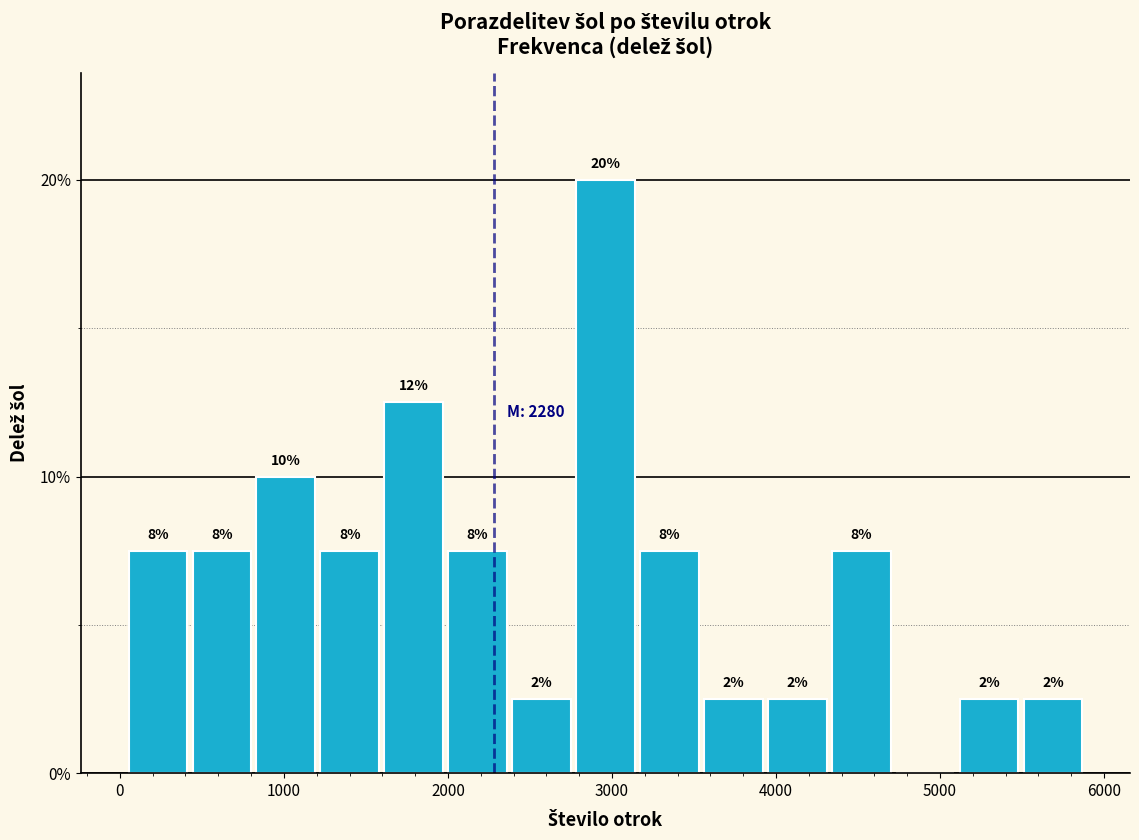

Around what value on the x-axis is the tallest bar? Give the approximate position of its centre, as read against the axis.

3000